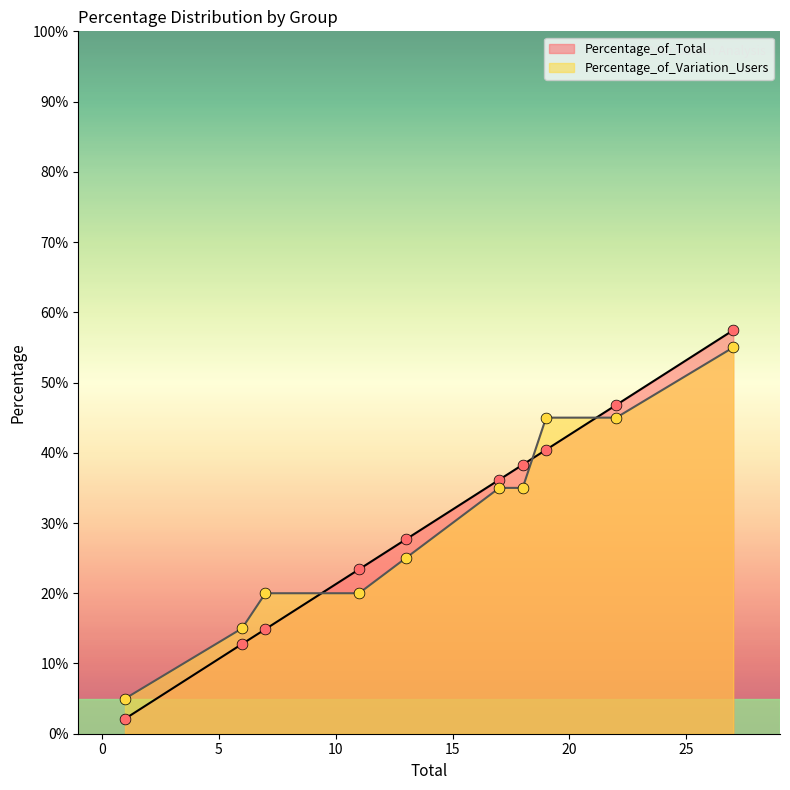

At how many categories does at least one series exceed 6?

9